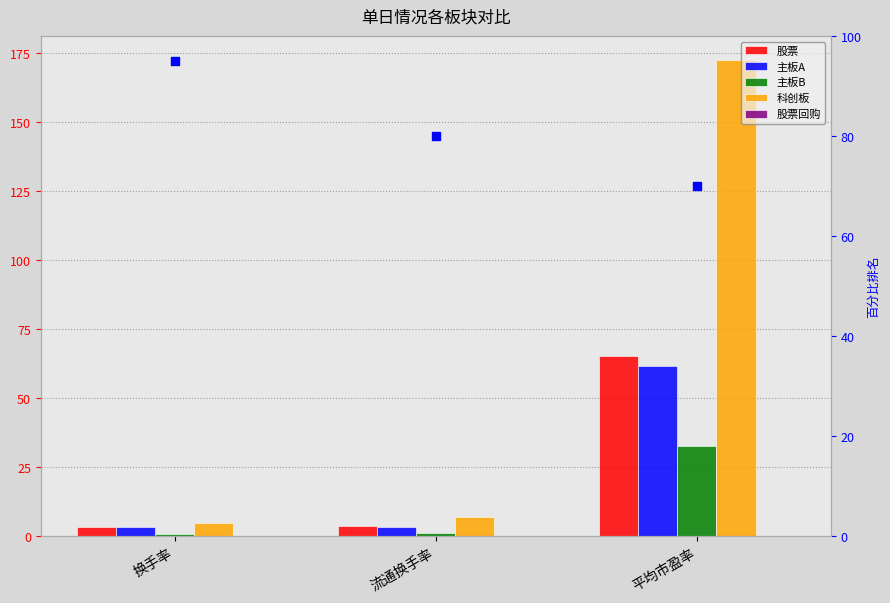

At how many categories does at least one series exceed 134?

1